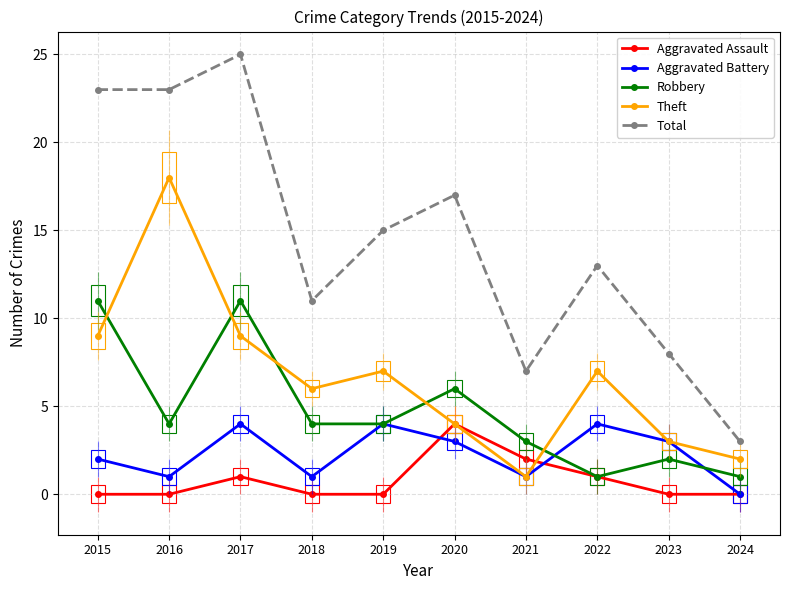

True or false: Aggravated Assault has more than 2 points higher than both neighbors.

False